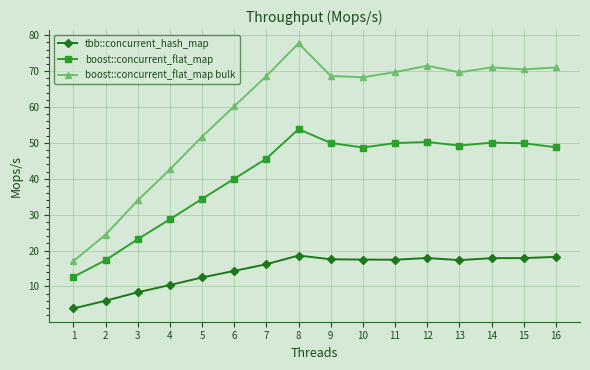

True or false: boost::concurrent_flat_map bulk and boost::concurrent_flat_map intersect in this chart.

False